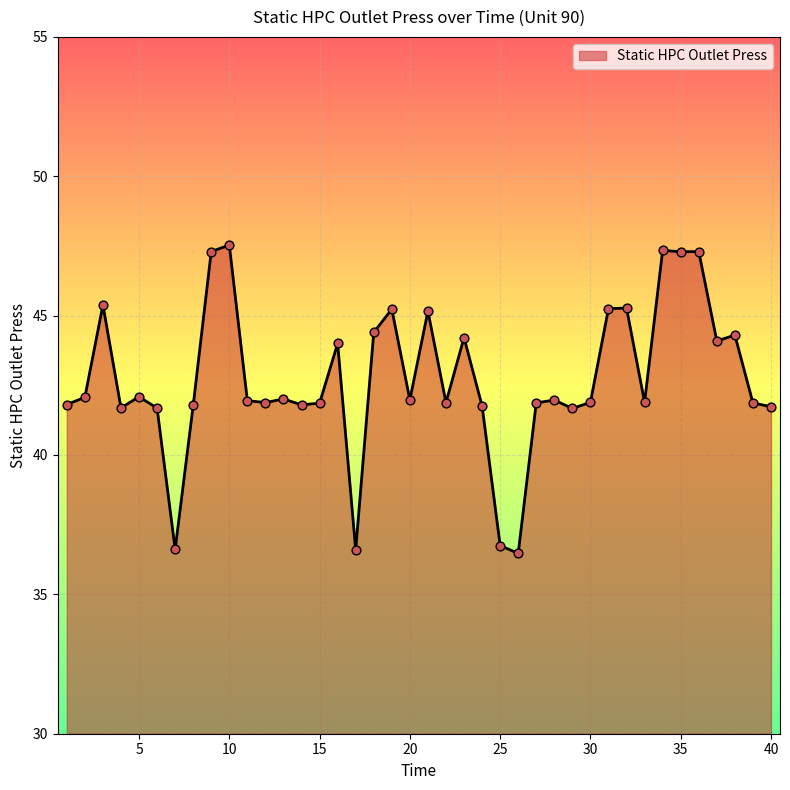

What is the difference between the maximum and minimum values?

11.1